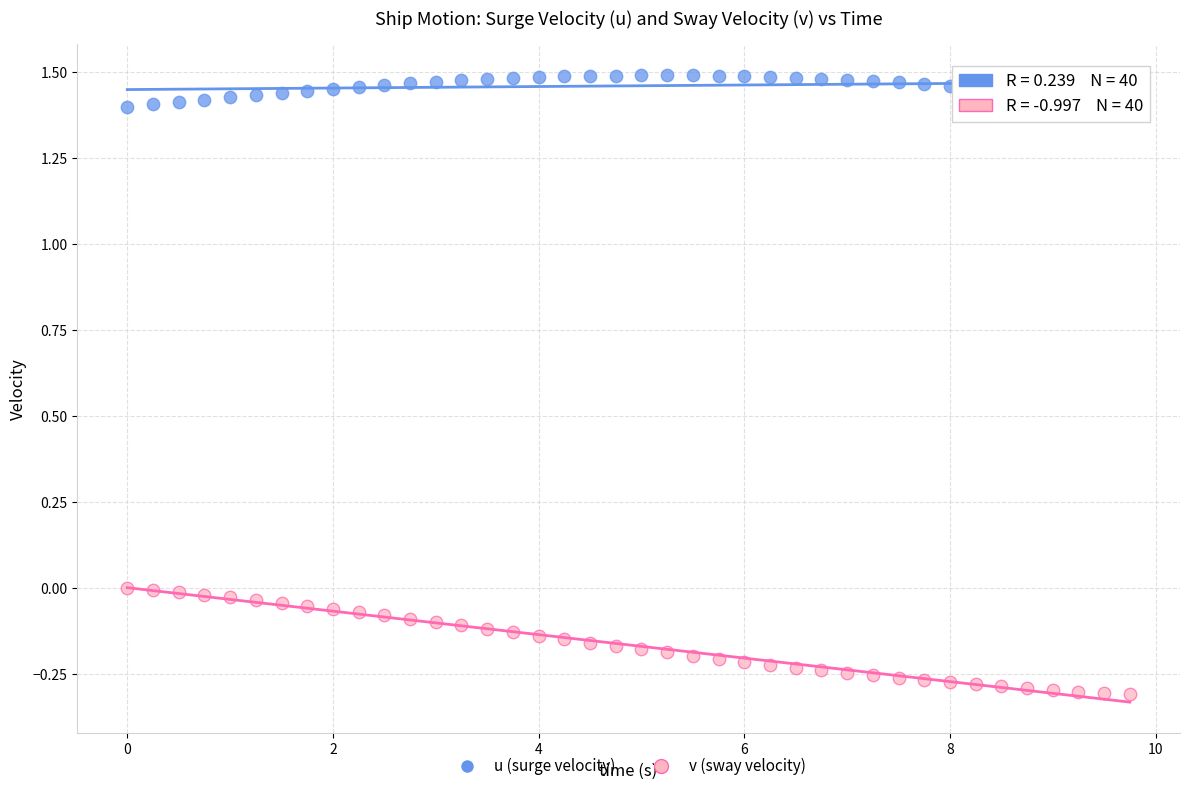

Which series reaches the minimum Y coordinate?

v (sway velocity)